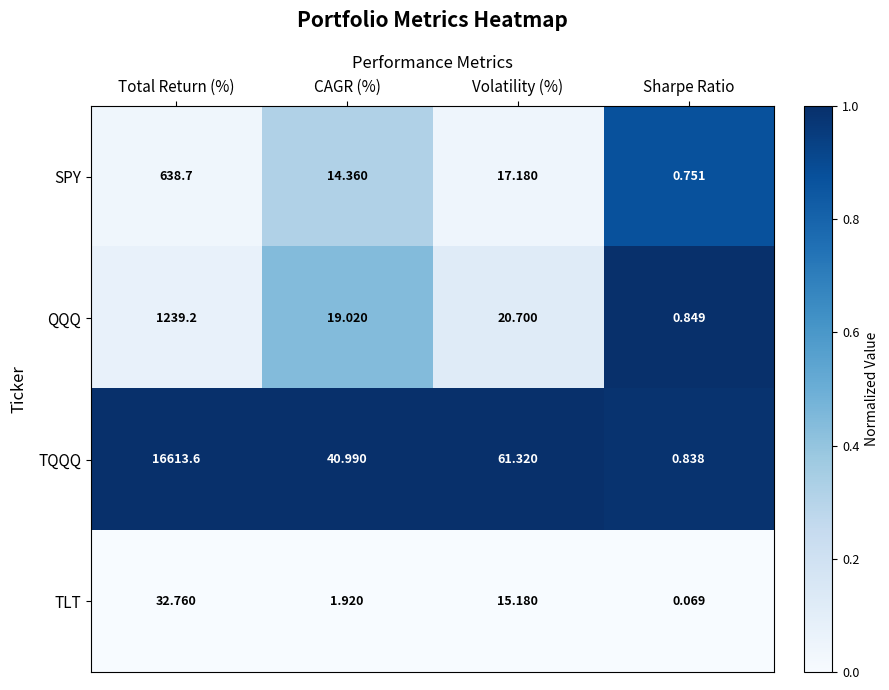

Rank the series at Volatility (%) from lowest to highest value.

TLT, SPY, QQQ, TQQQ